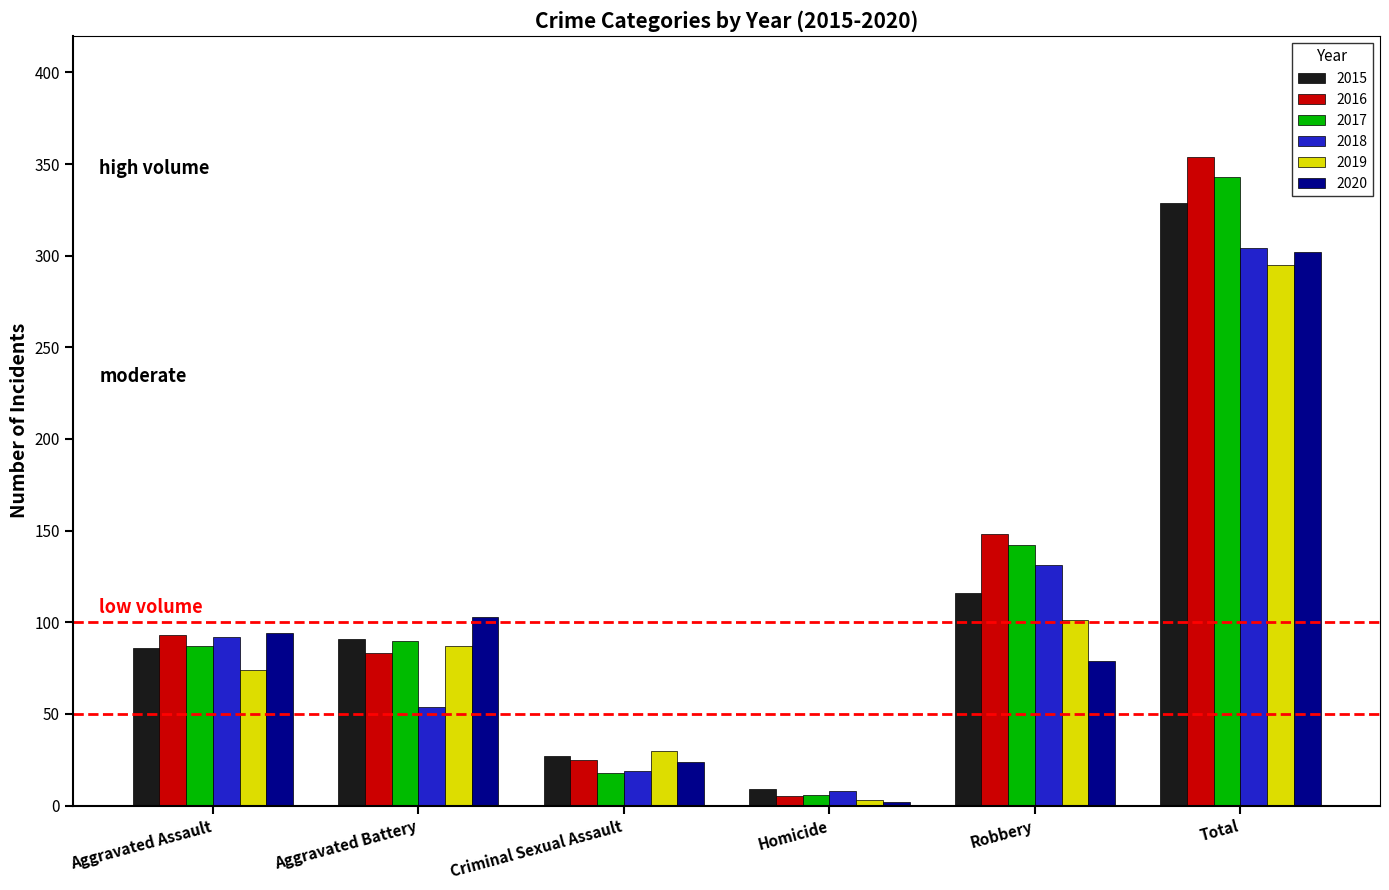

At Robbery, list the series in order from largest to smallest.

2016, 2017, 2018, 2015, 2019, 2020